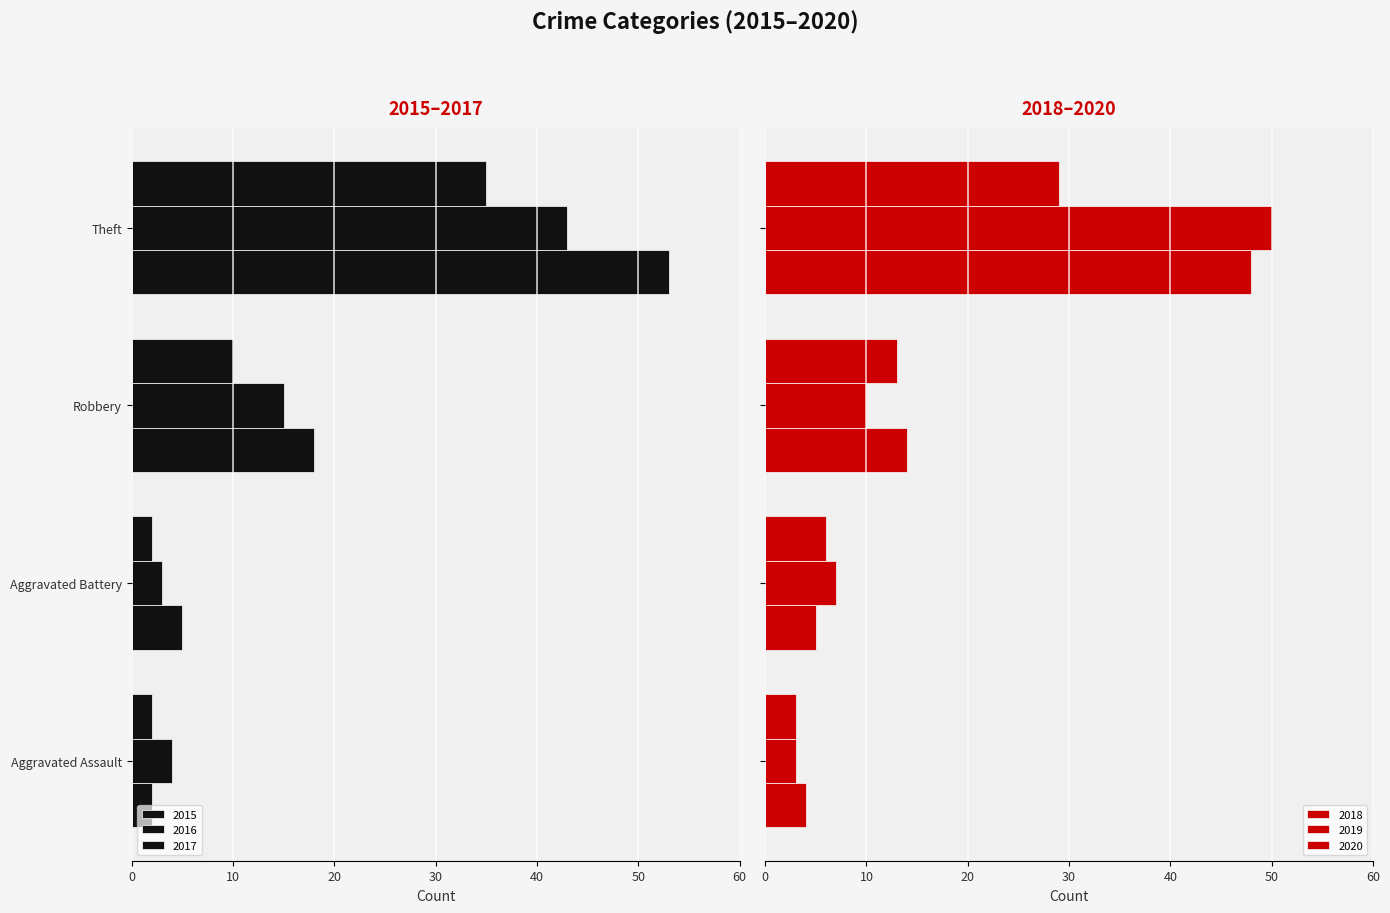

How many bars are there in total?

24